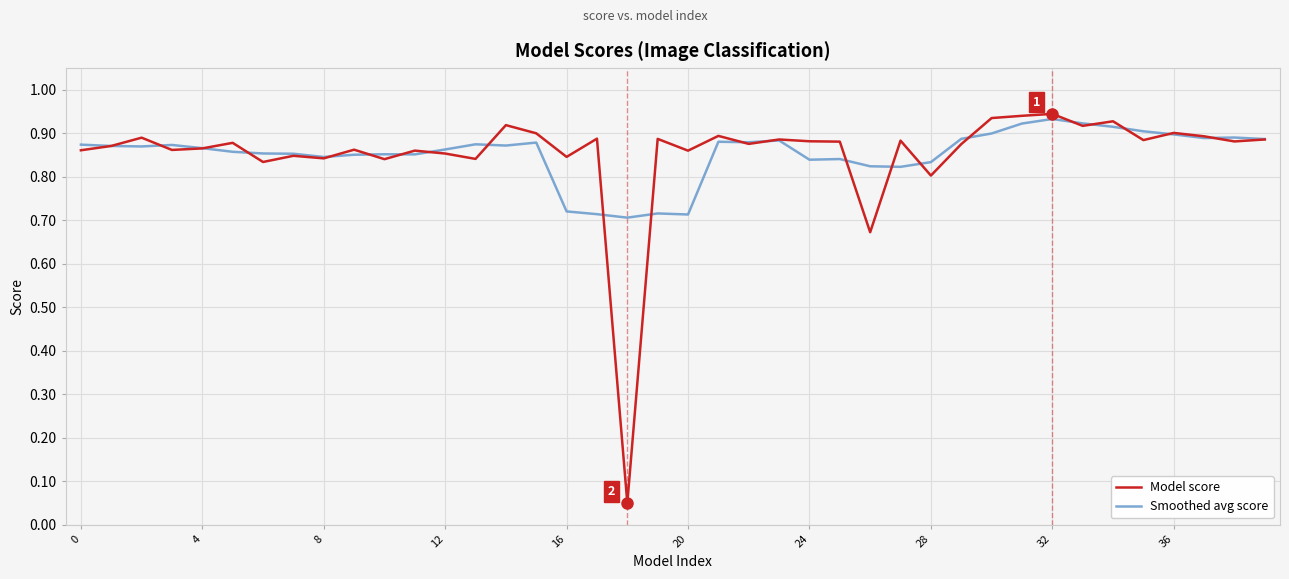

How many Smoothed avg score values are between 0 and 1?

40